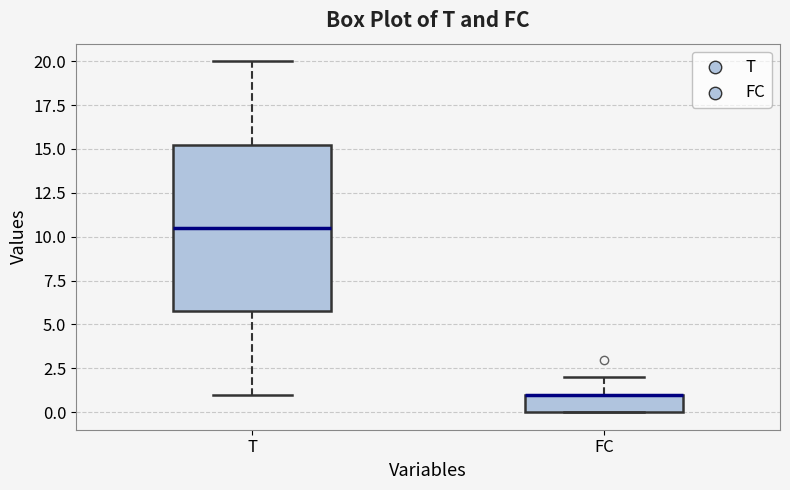

Reading left to right, transcribe this box plot: for each box, give where its median line is, the range the box spans, and where its two whiskers end, as read against the y-axis. The values are not printed on the chart, so give them approximately, as read against the axis.

T: median 10.5, box 6.0 to 15.5, whiskers 1.0 to 20.0
FC: median 1.0 (drawn on the box's upper edge), box 0.0 to 1.0, whiskers 0.0 to 2.0